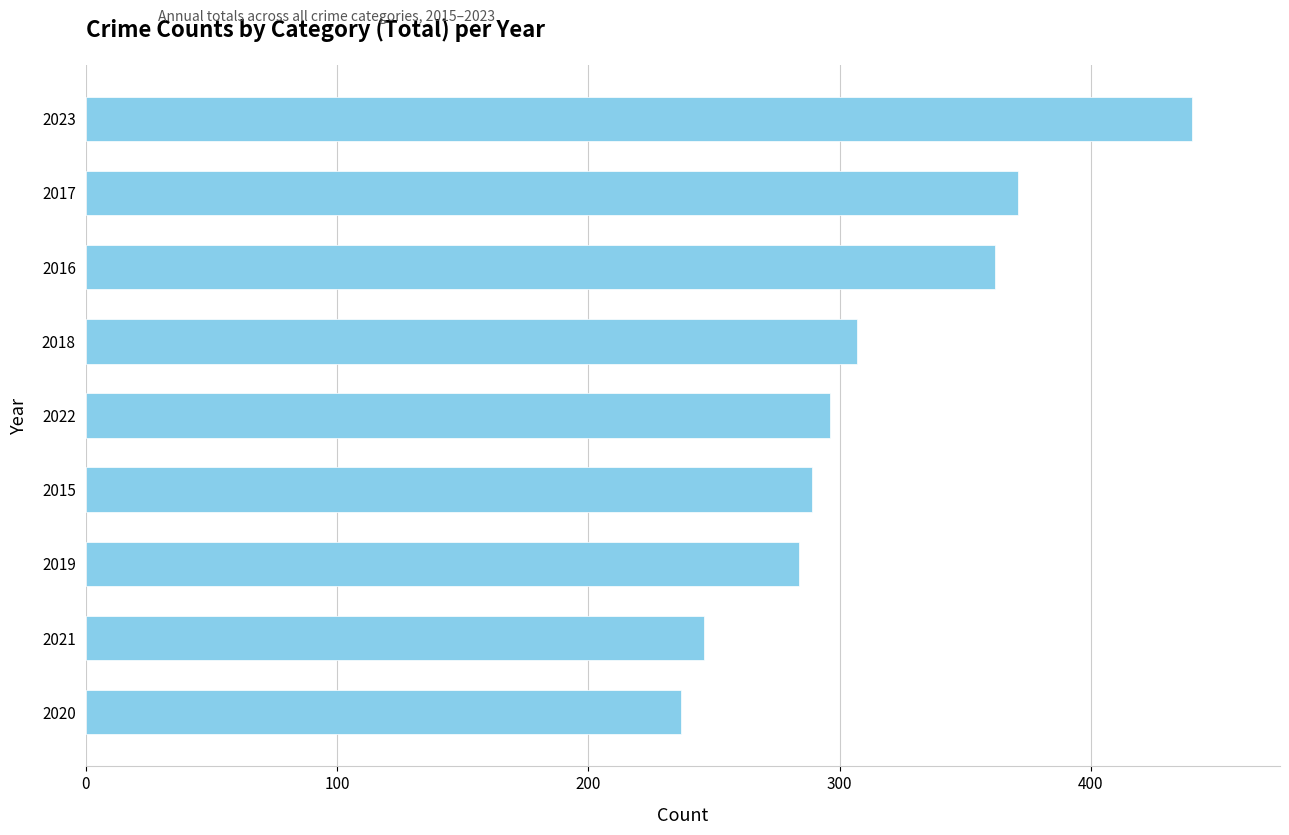

How many bars are there in total?

9